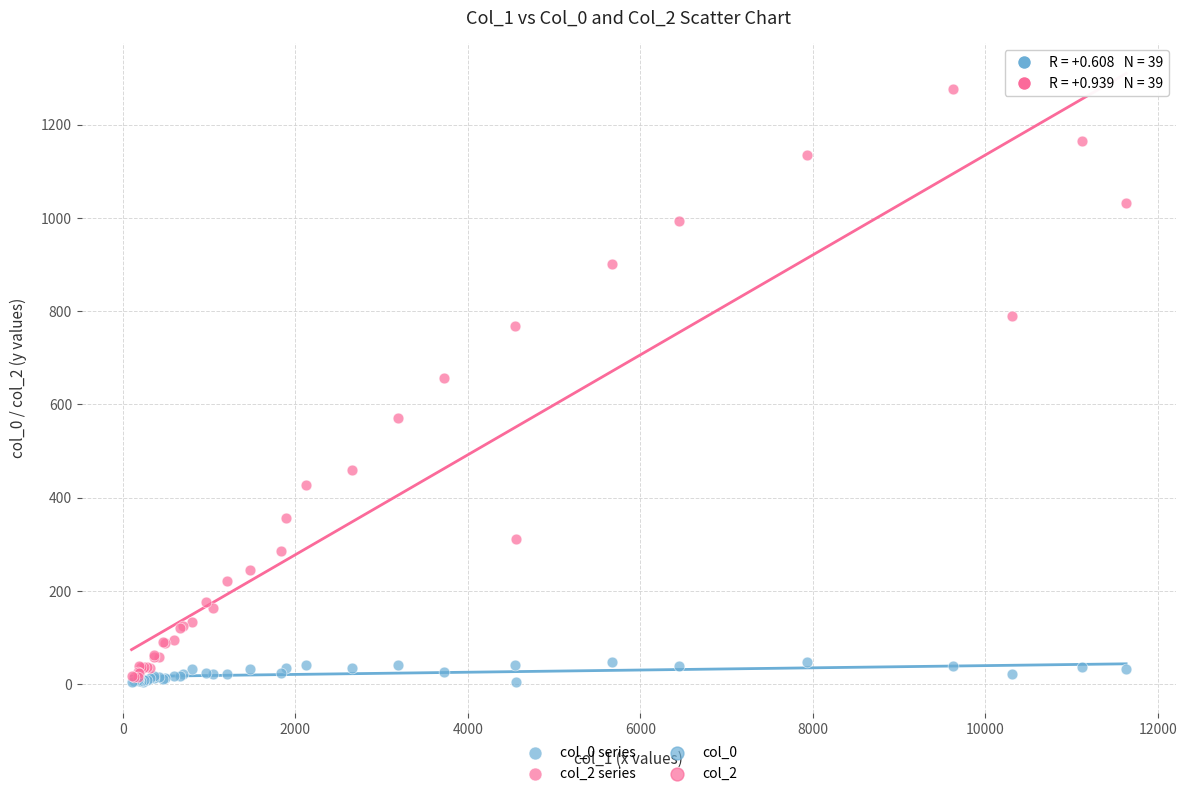

Across all series, what Y value is closest to 640?

656